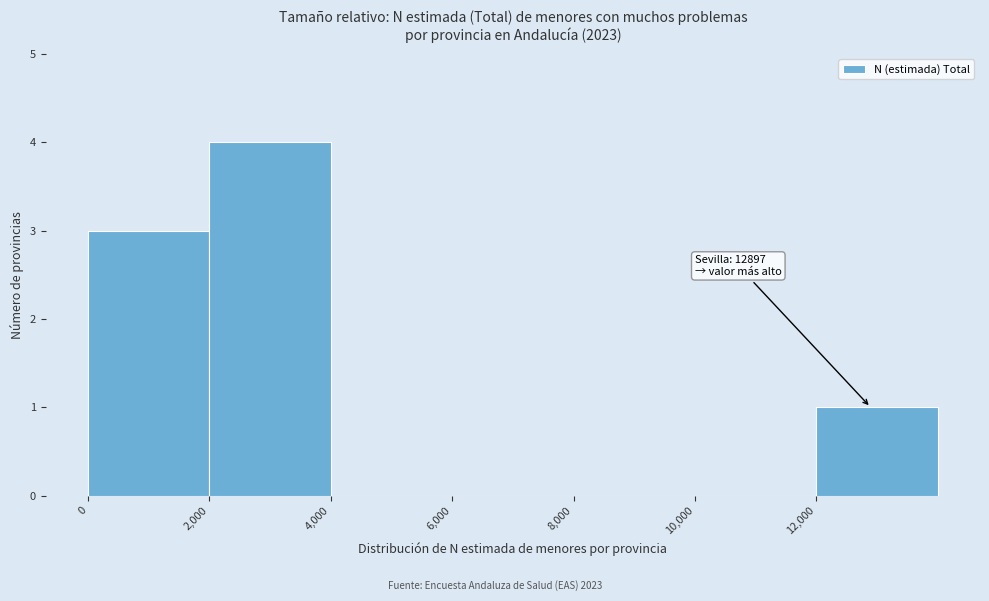

Which range on the x-axis has the tallest bar?

2000 to 4000